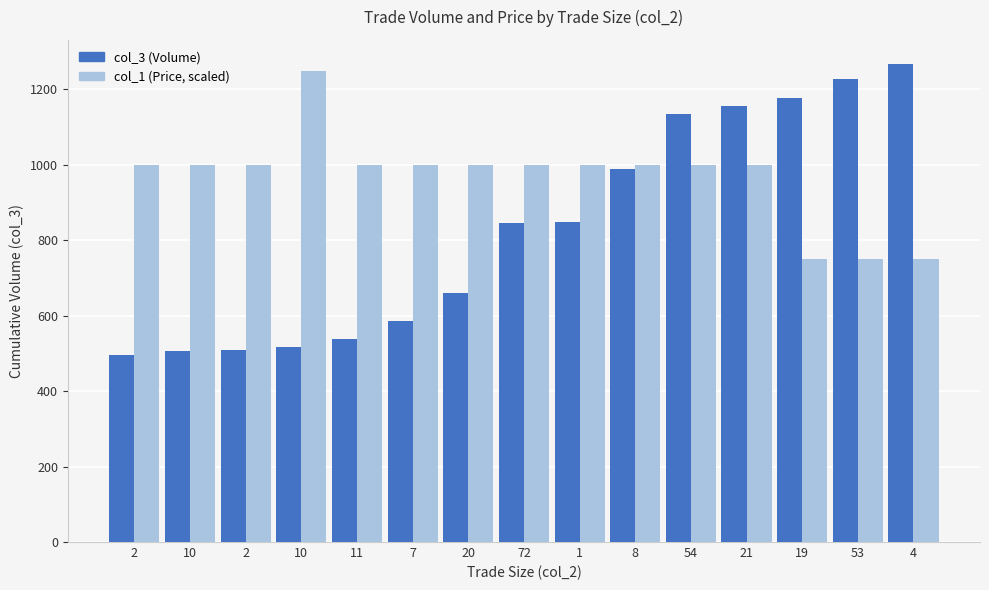

What is the greatest value displayed?

1268.0